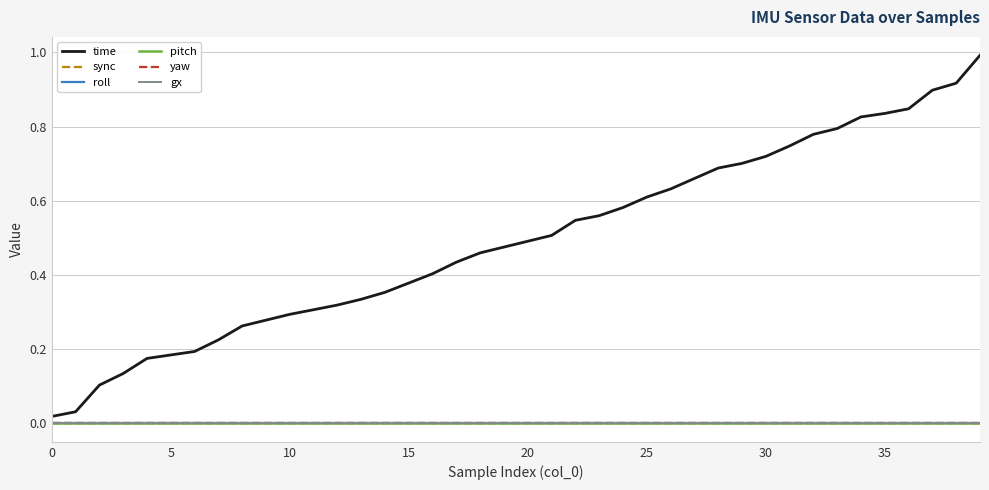

At which category is the sum across all series the highest?

39